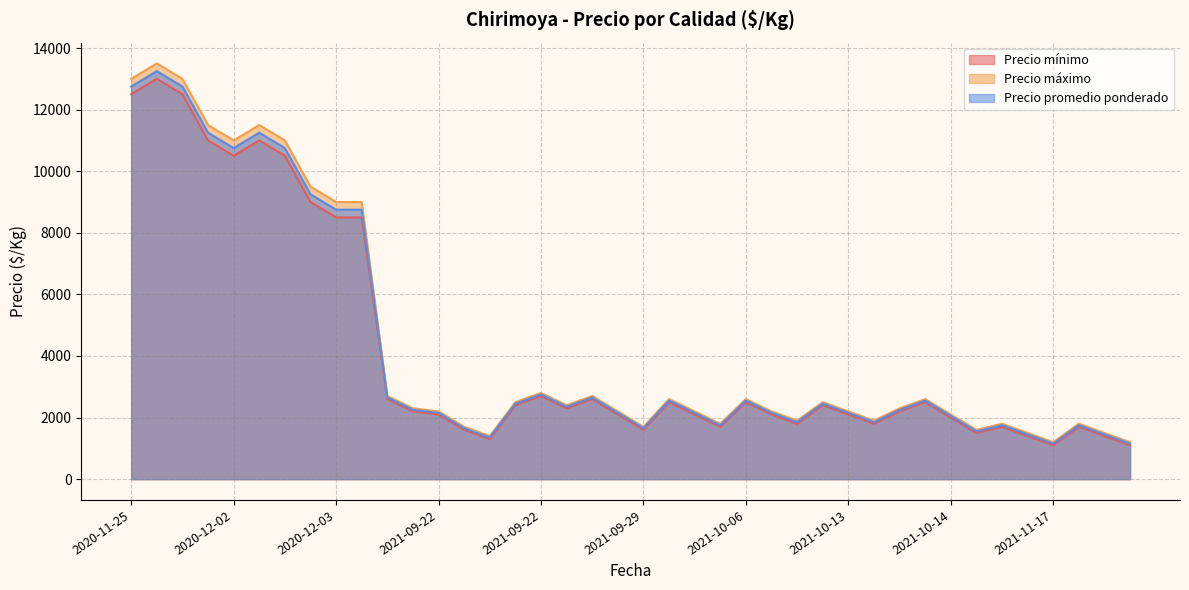

Read the Precio máximo value at 2020-12-03, to the nearest 10.

9000